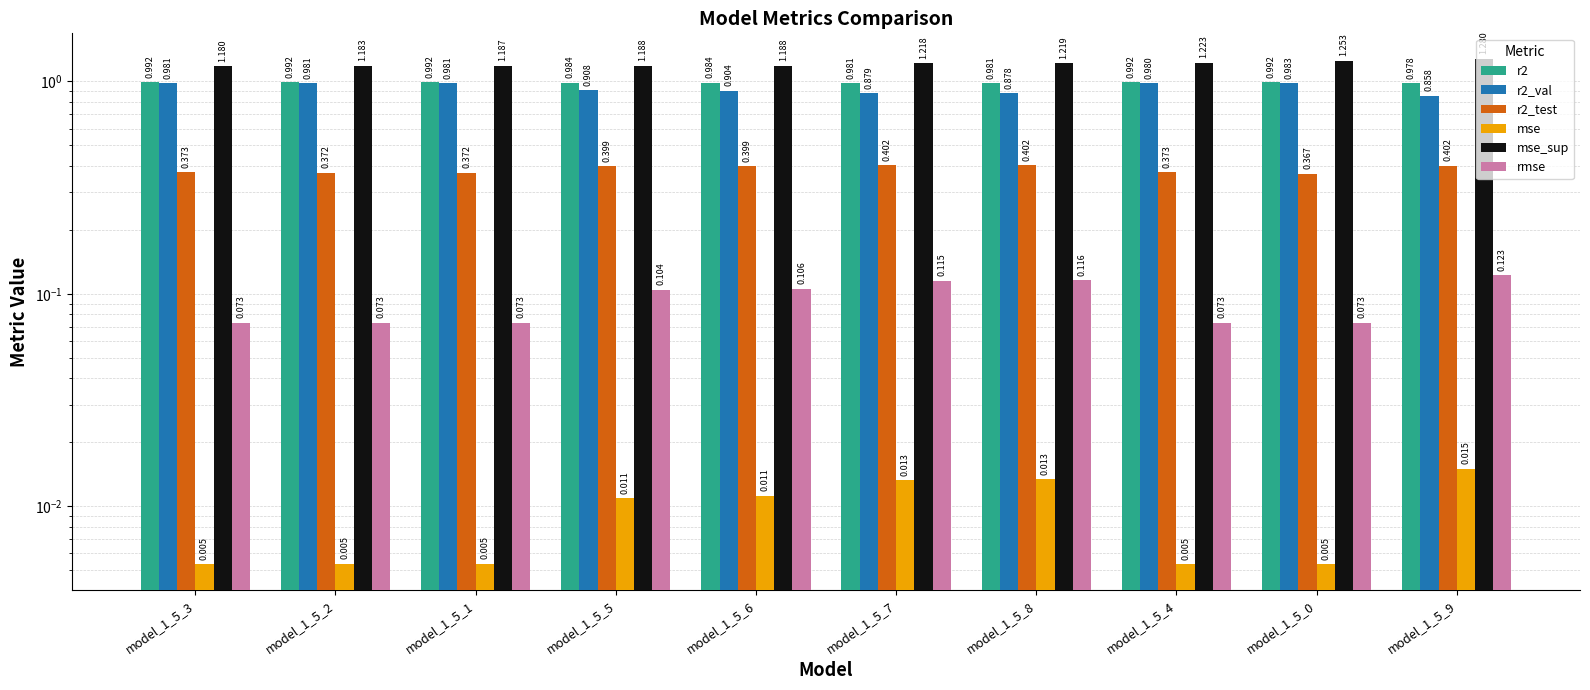

Read the r2_val value at model_1_5_0.

1.0